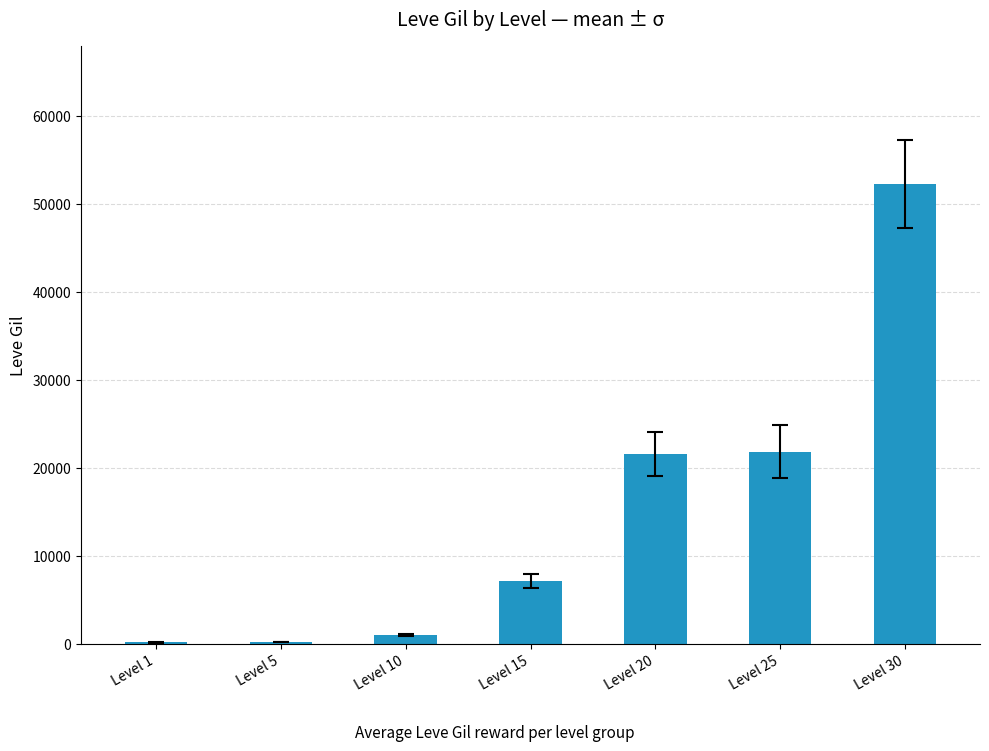

How many distinct data groups are displayed?

1